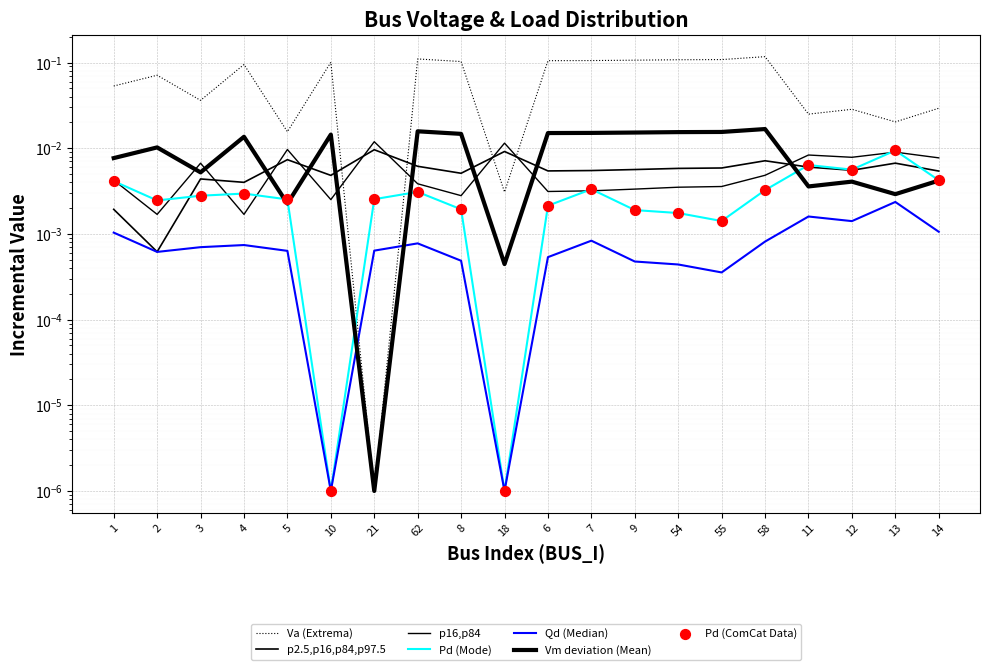

At which category is the sum across all series the highest?

58